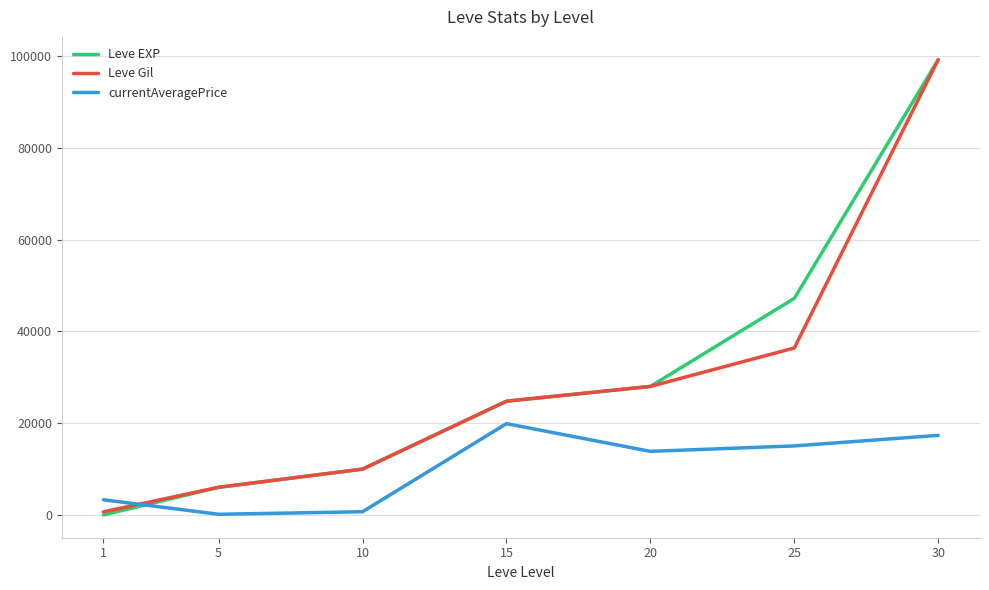

Where do currentAveragePrice and Leve Gil first cross each other?

1 and 5